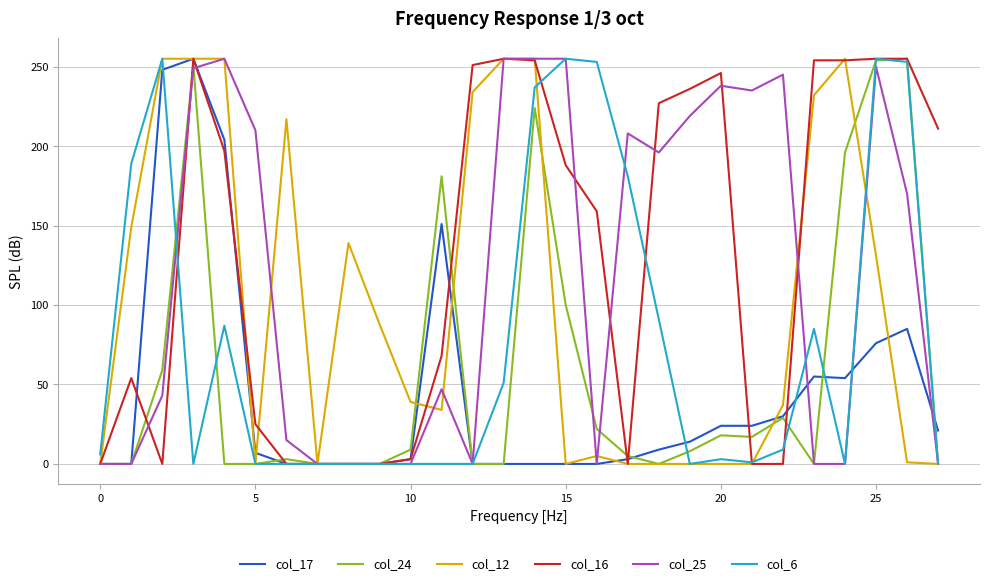

What are all the series names shown in the legend?

col_17, col_24, col_12, col_16, col_25, col_6